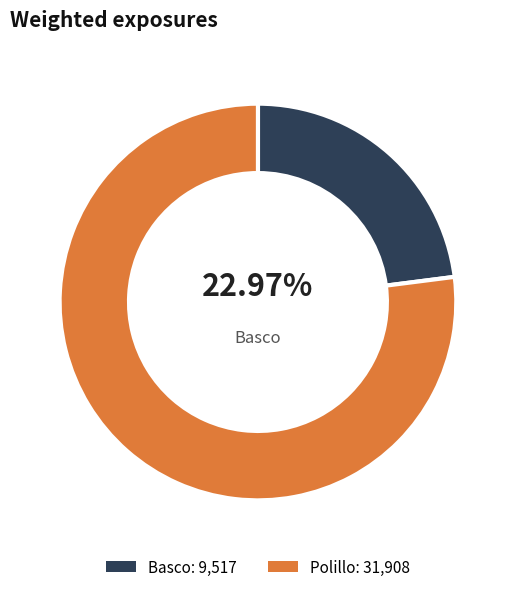

Is there any slice that represents more than half of the pie?

Yes